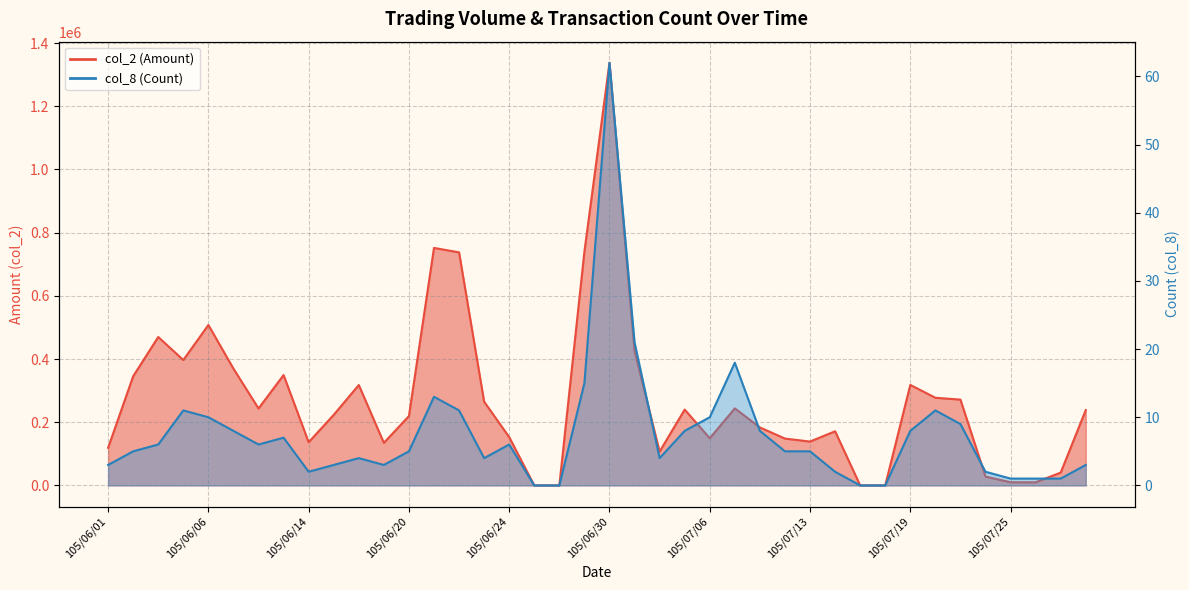

Between 105/07/12 and 105/06/21, which is larger?

105/06/21